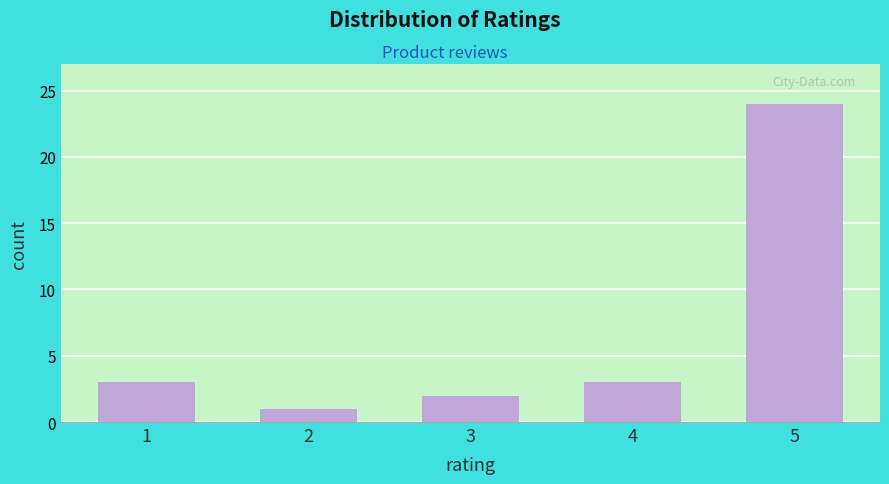

Reading right to left, extract all data points from this chart.

5=24	4=3	3=2	2=1	1=3